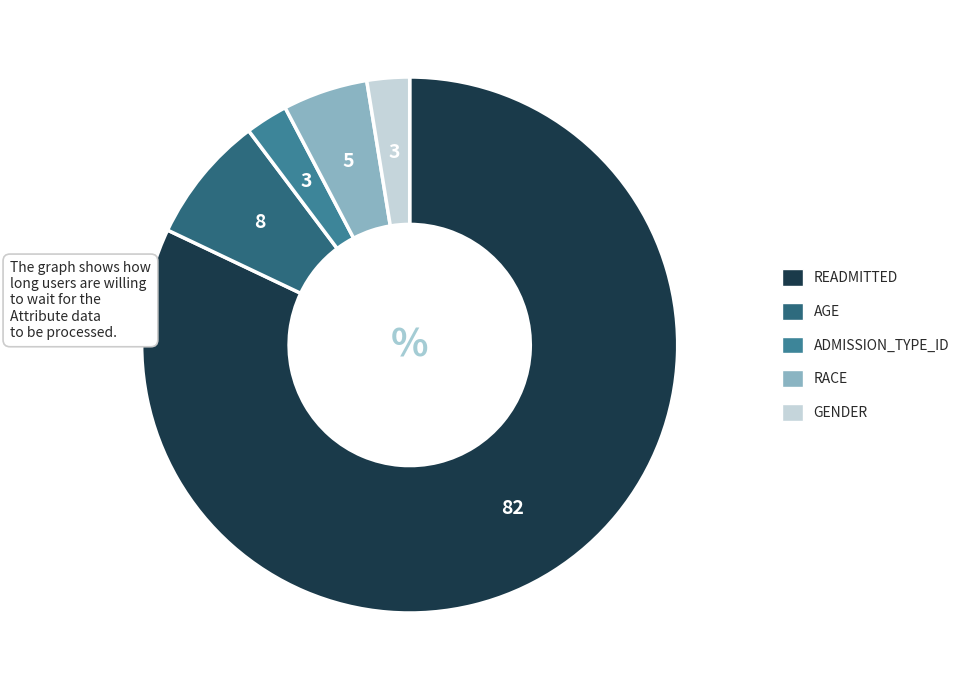

How many segments does this pie chart have?

5